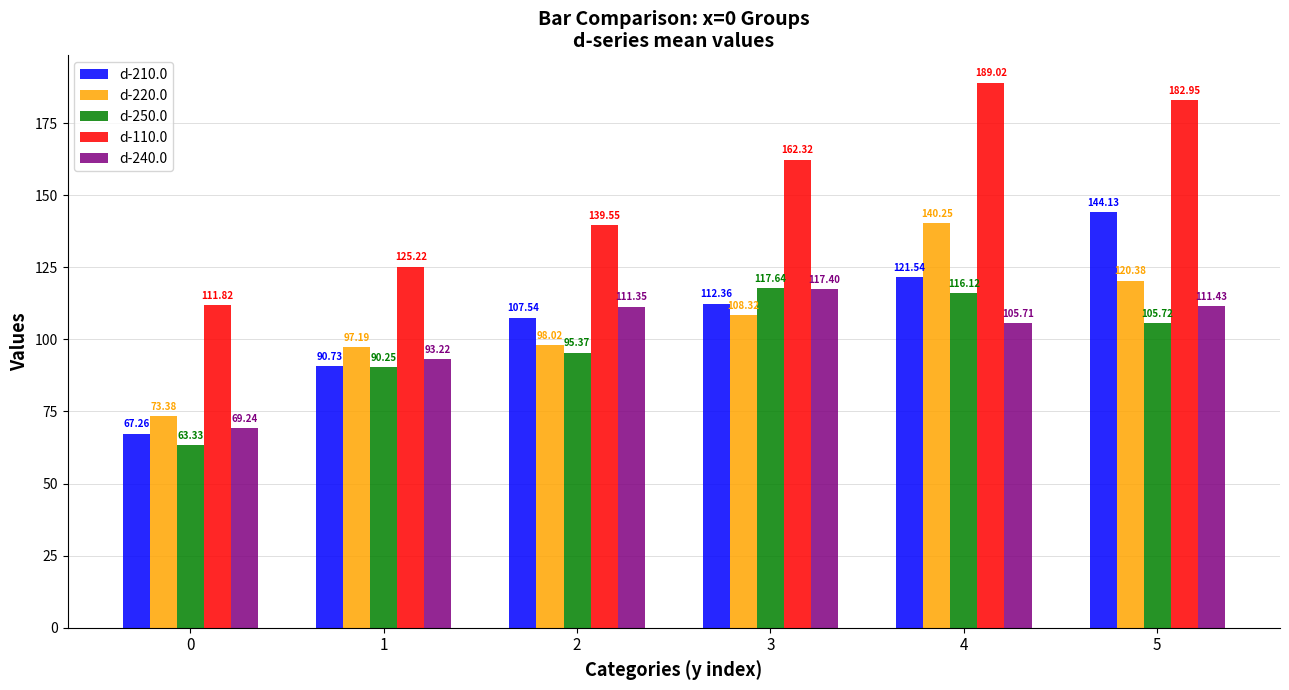

Which series has the largest total across all categories?

d-110.0